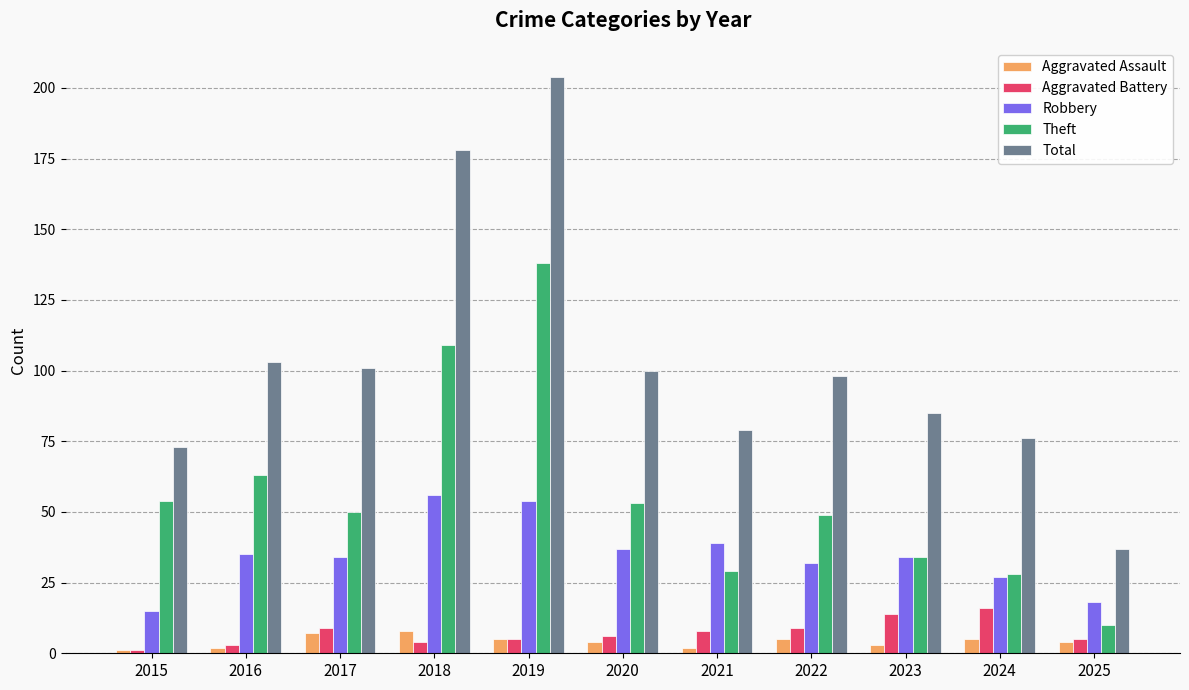

Which series changed the most between 2019 and 2024?

Total